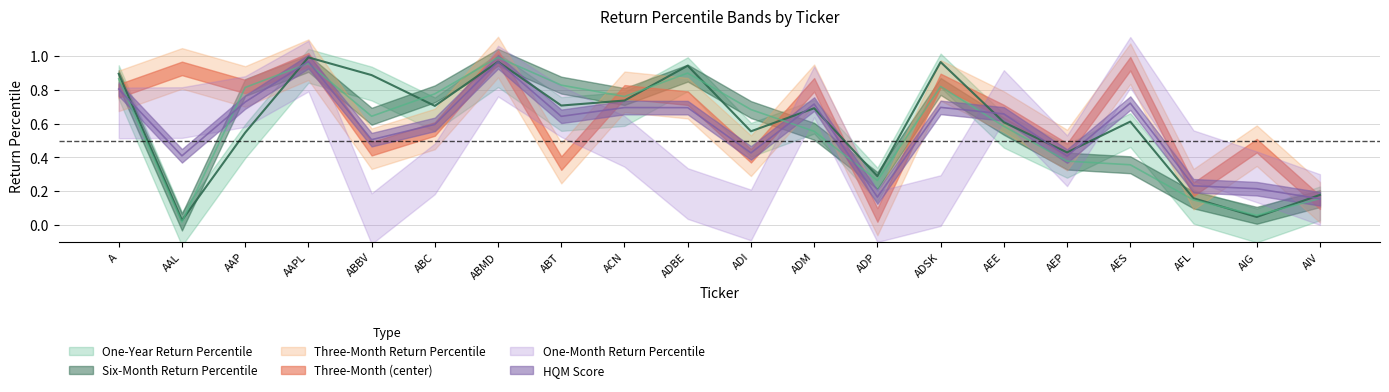

How many lines are shown in the chart?

3